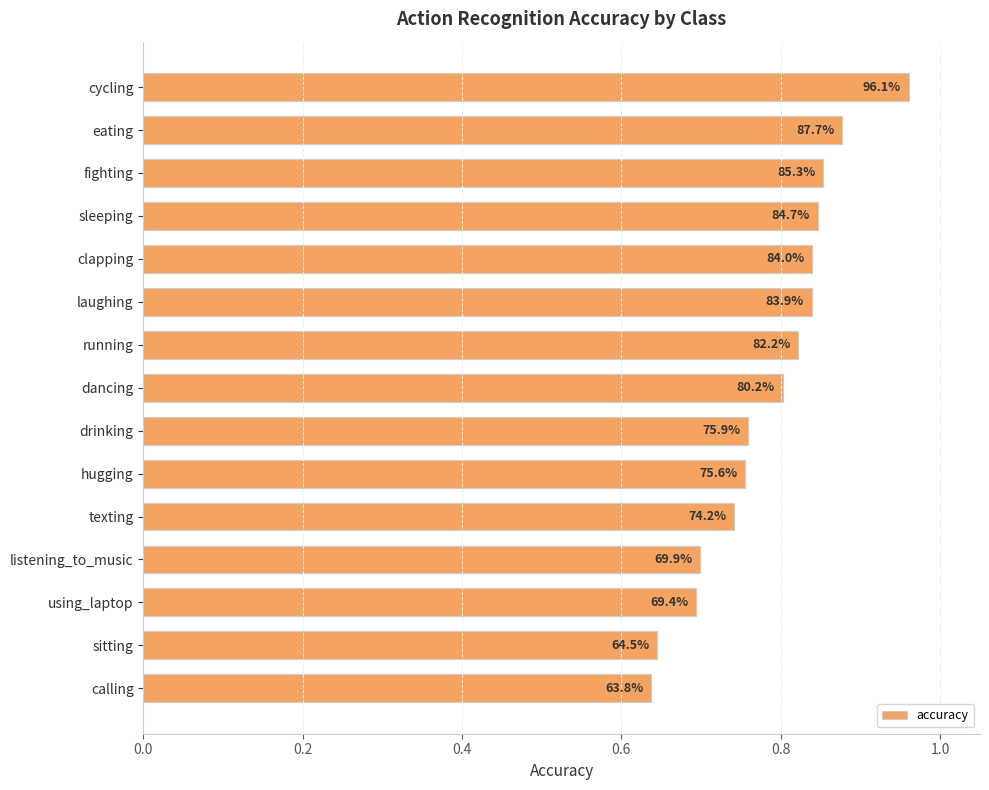

Does the chart contain any negative values?

No